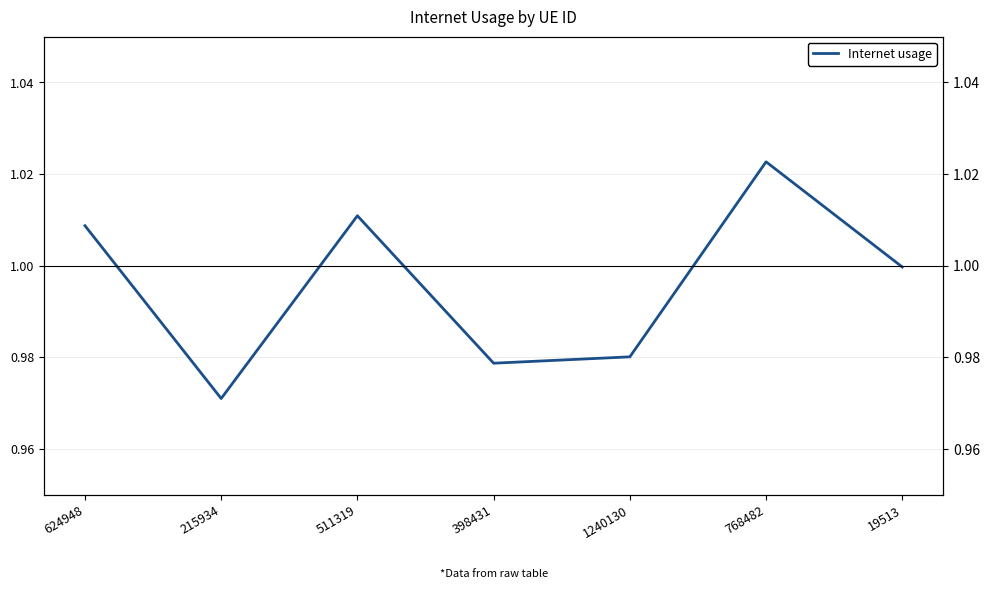

Which has a higher value, 398431 or 1240130?

1240130